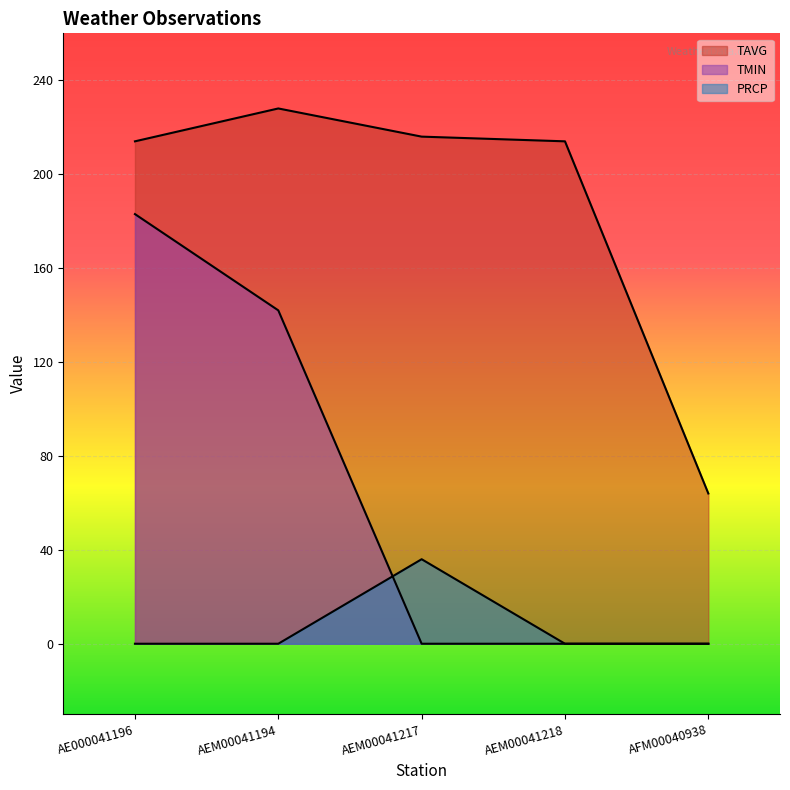

The value of PRCP at AFM00040938 is 0. True or false?

True